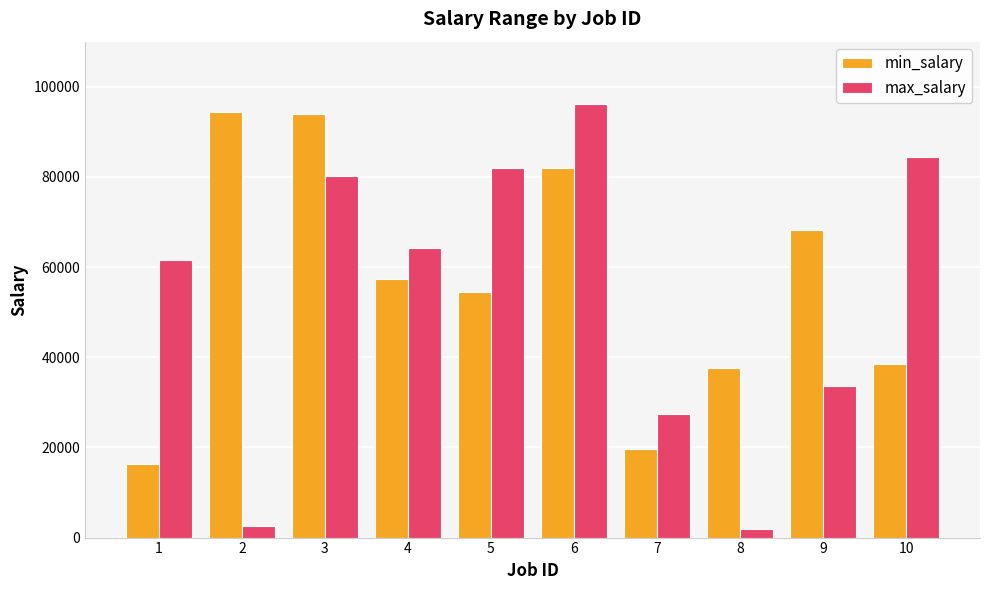

The min_salary series shows 94023 at 3. True or false?

True